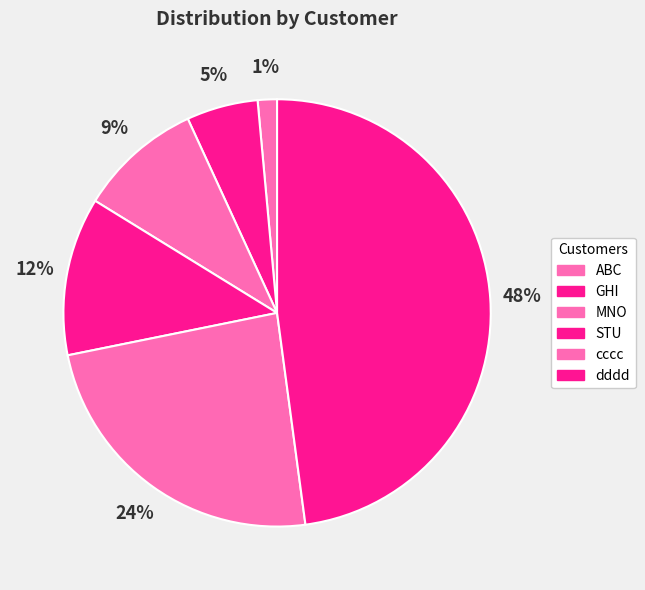

To the nearest percent, what is the difference between the GHI and dddd slice percentages?

42%